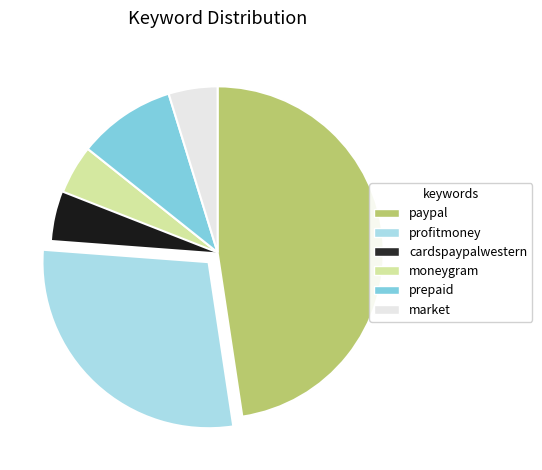

Is it true that profitmoney is 37% of the pie?

False